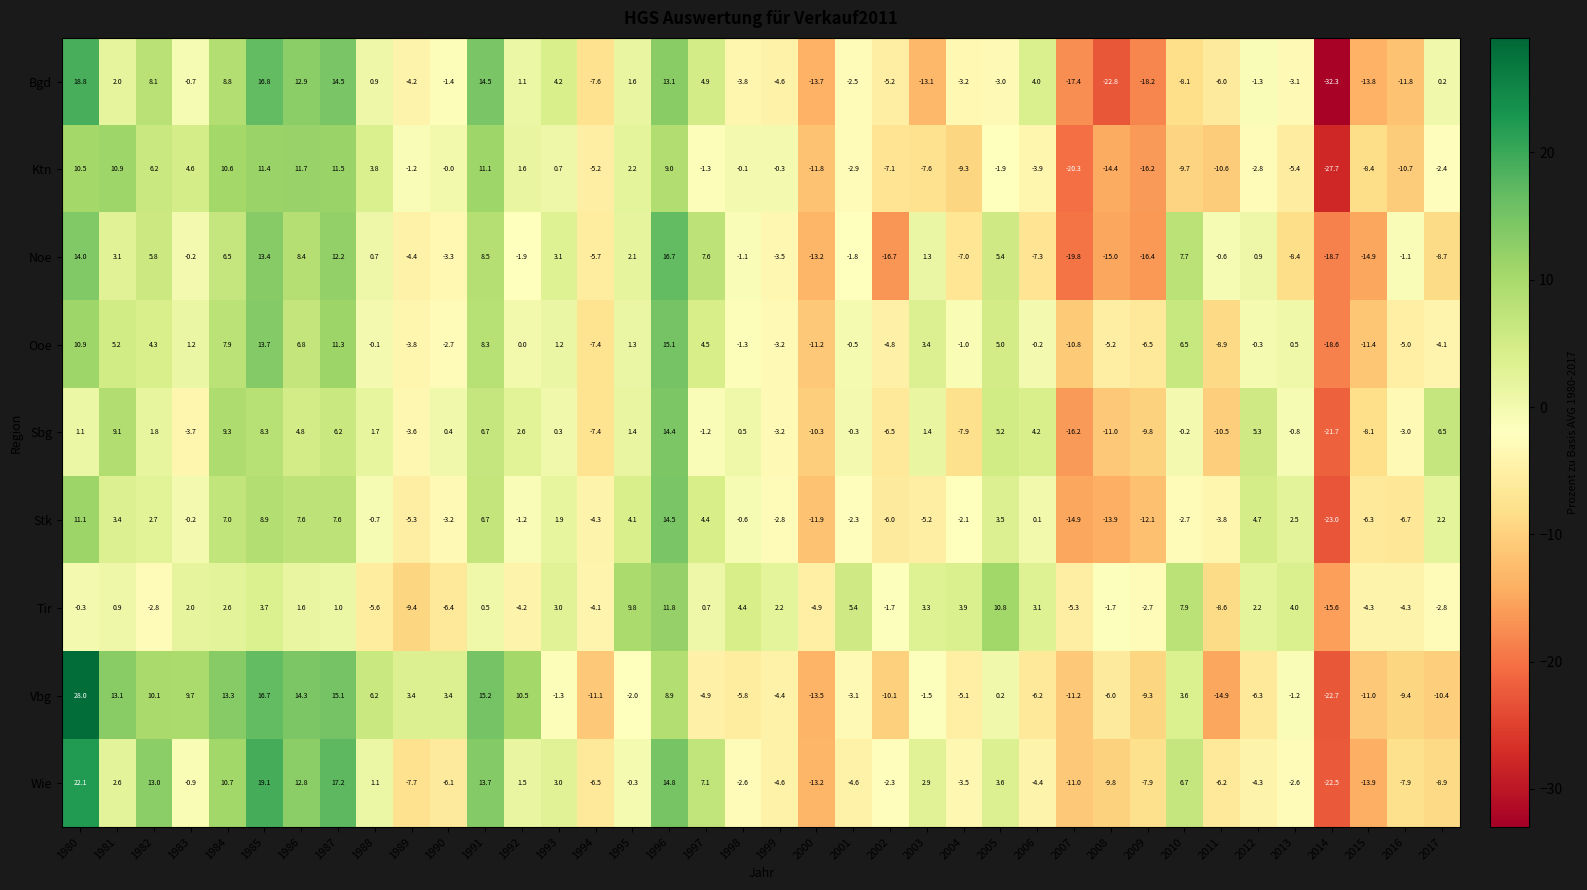

What is the greatest value displayed?

28.0